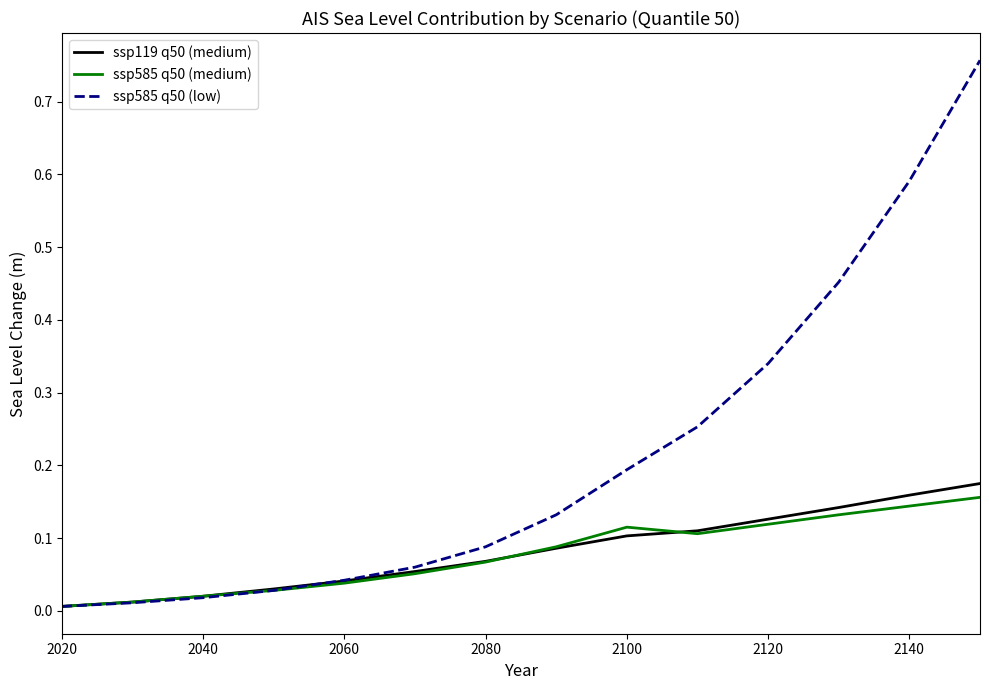

Which series has the largest total across all categories?

ssp585 q50 (low)